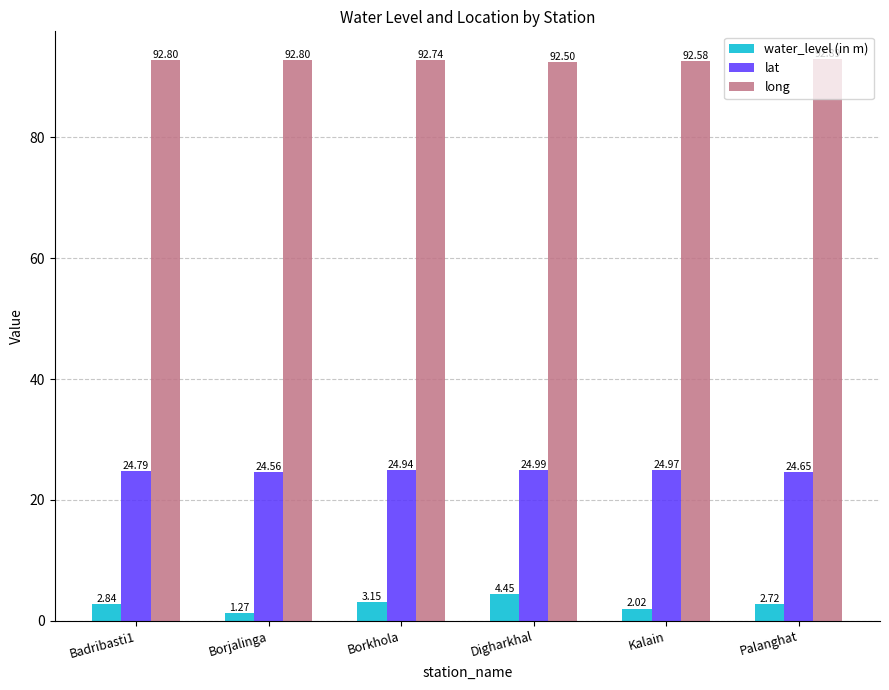

At how many categories does at least one series exceed 87?

6